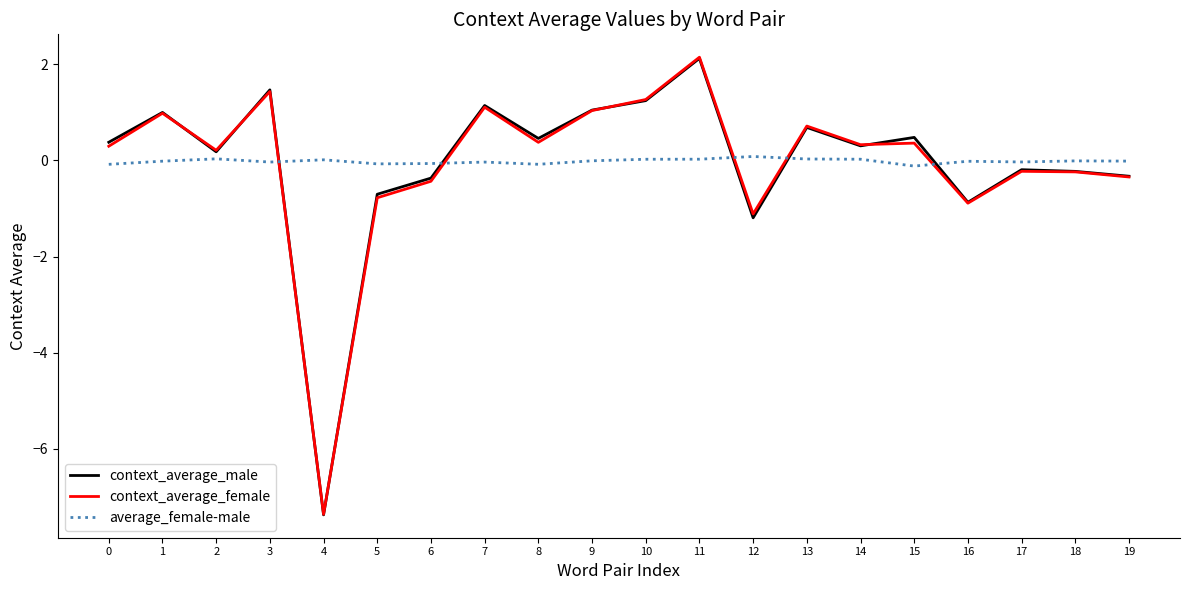

Which series changed the most between 0 and 3?

context_average_female